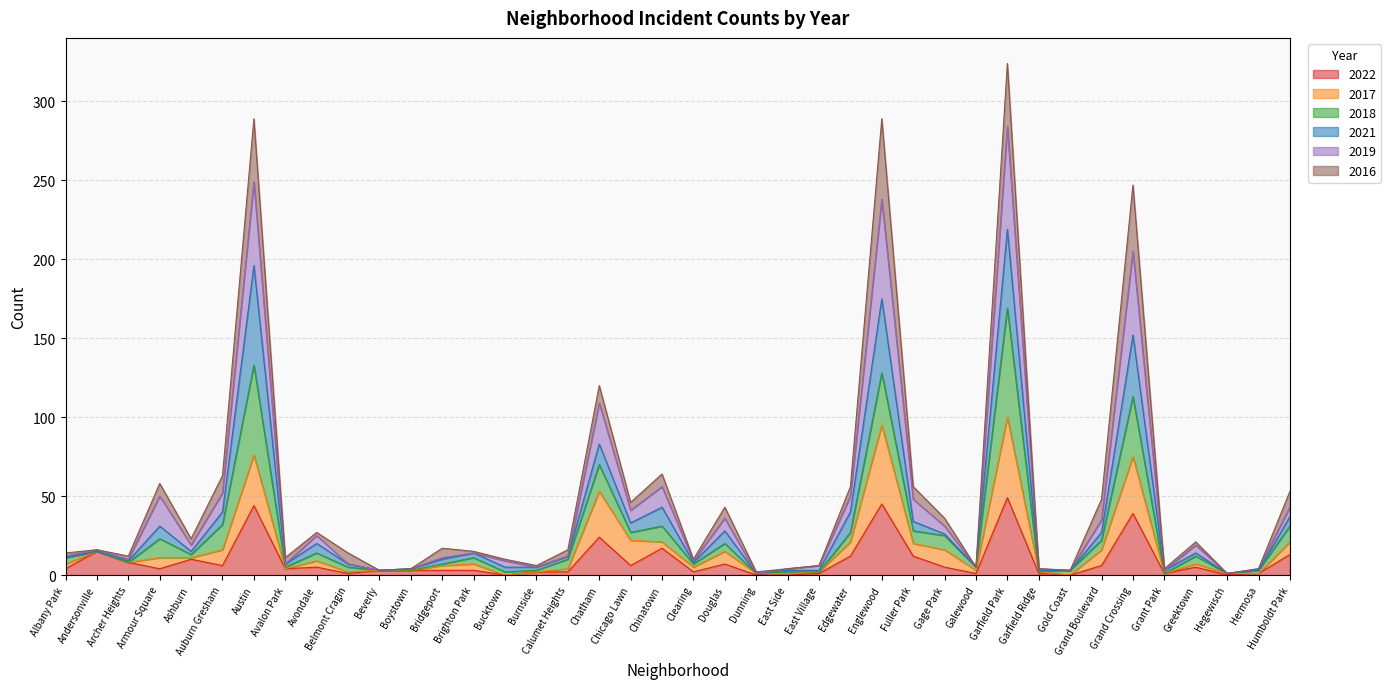

Which series has the largest total across all categories?

2019